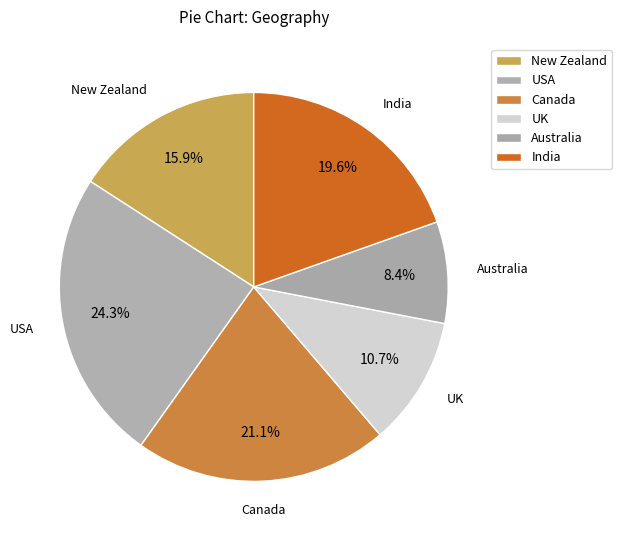

Count the number of slices in the pie.

6